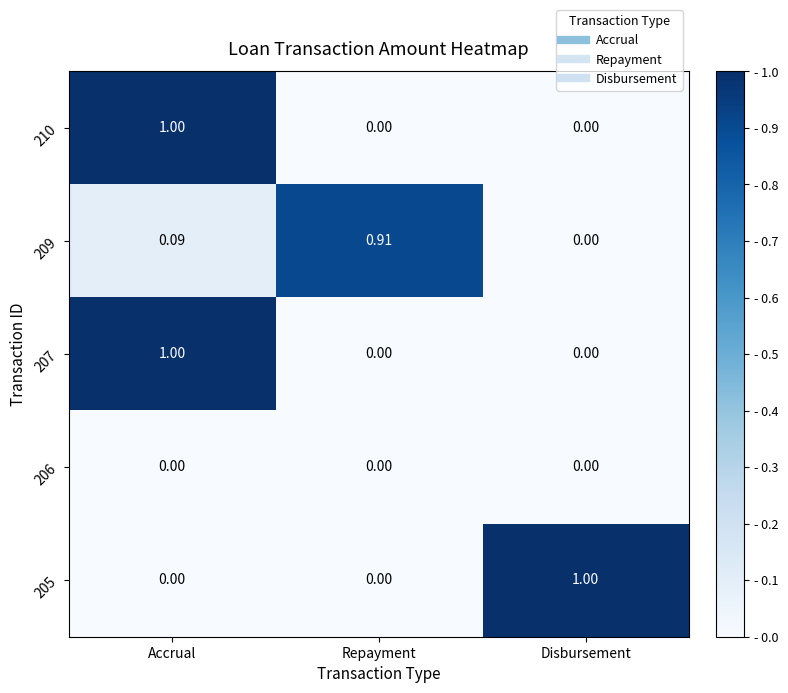

At how many categories does at least one series exceed 0?

3